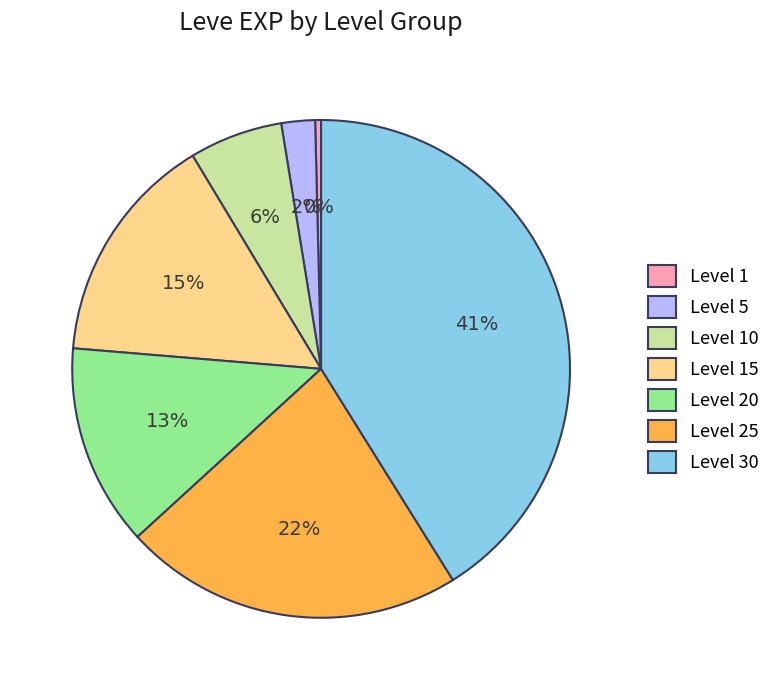

Does any single category account for the majority?

No